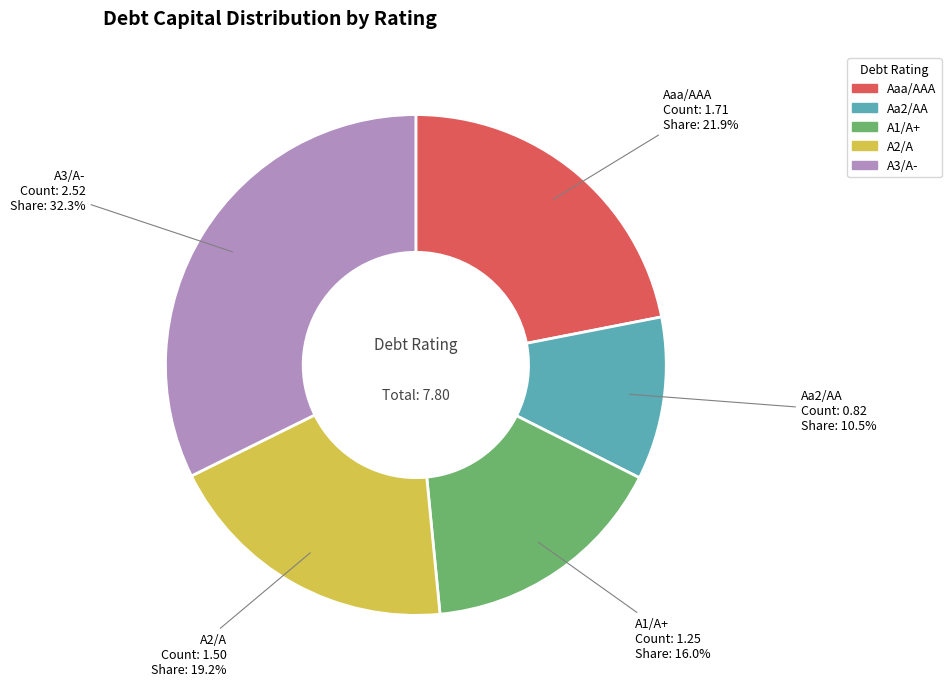

To the nearest percent, what percentage of the pie is Aaa/AAA?

22%